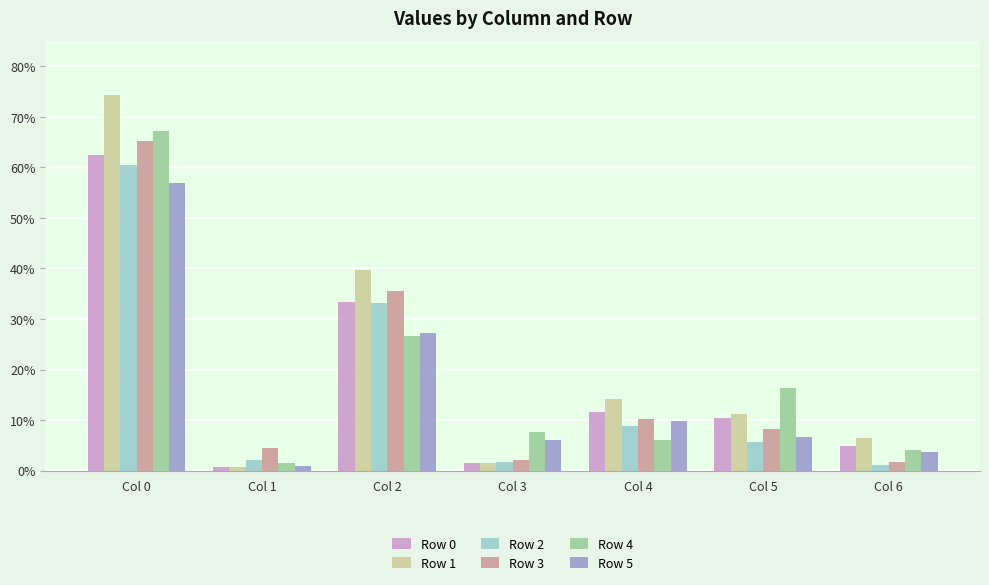

List the series in order of their peak value, highest first.

Row 1, Row 4, Row 3, Row 0, Row 2, Row 5